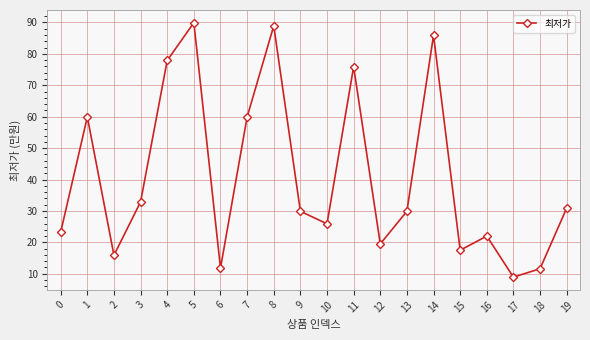

True or false: the data shows 124.2 at 11.

False